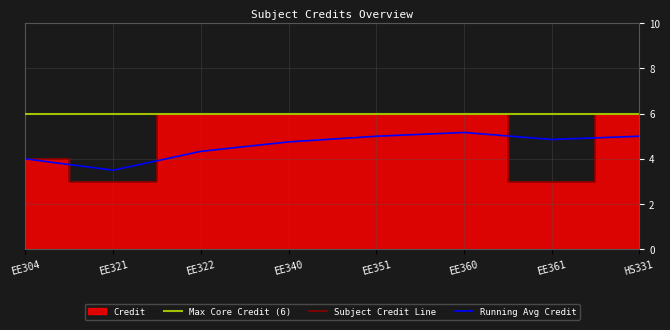

True or false: the data has more than 0 interior local peaks.

False